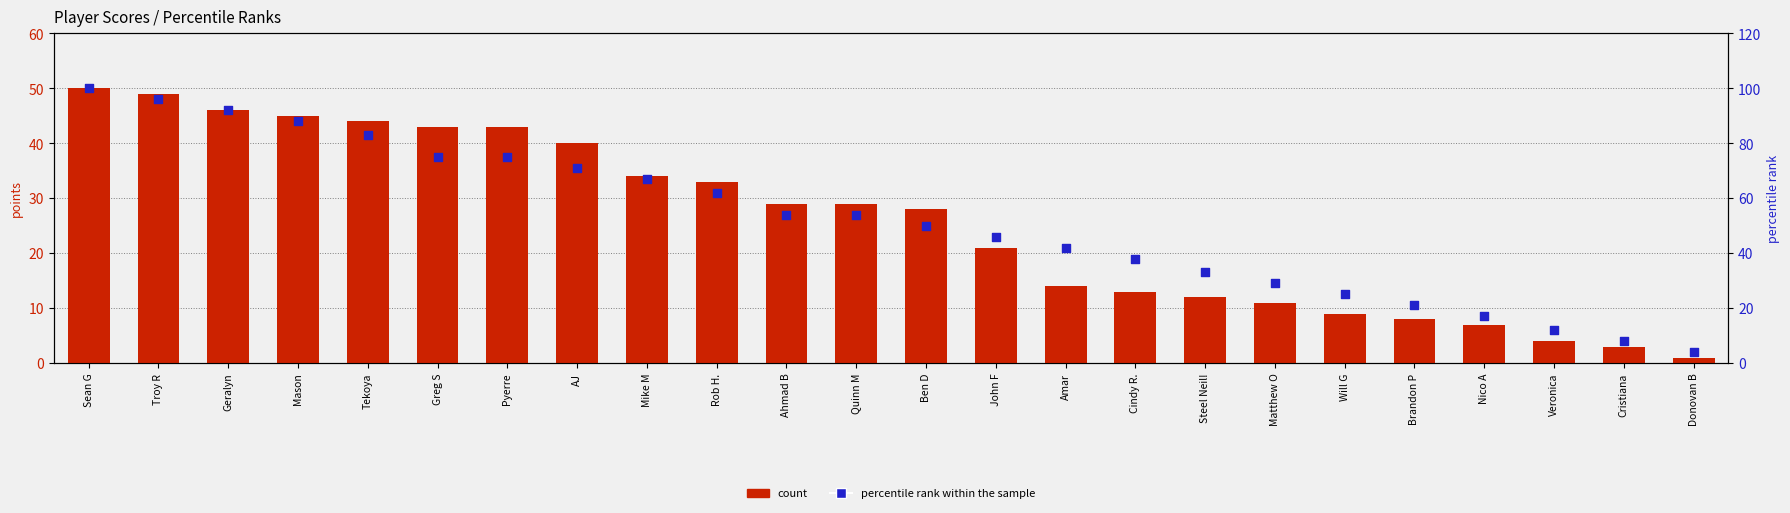

Which series has the largest total across all categories?

percentile rank within the sample